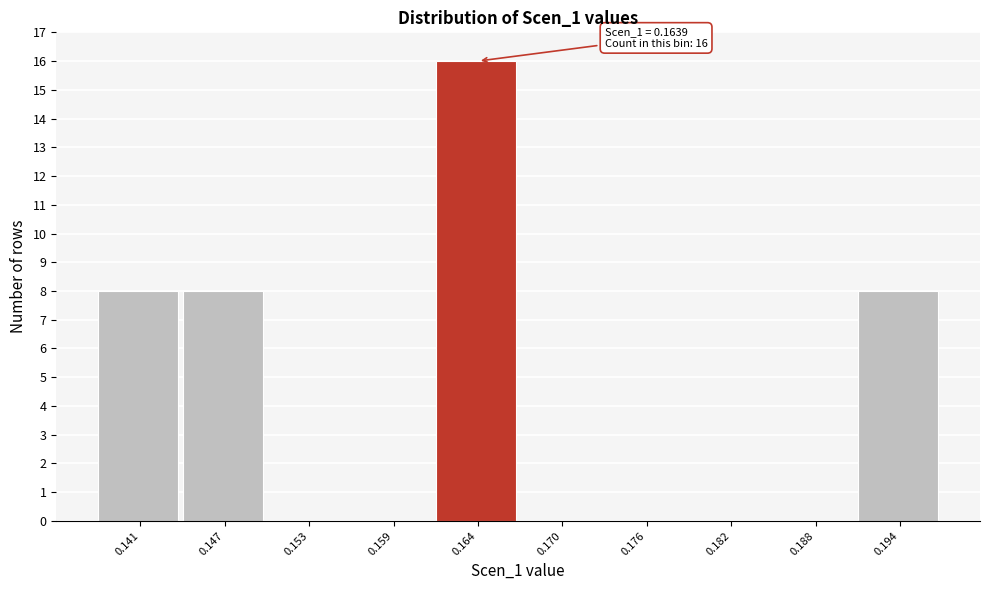

Over which range of the x-axis is the bar tallest?

0.162 to 0.167